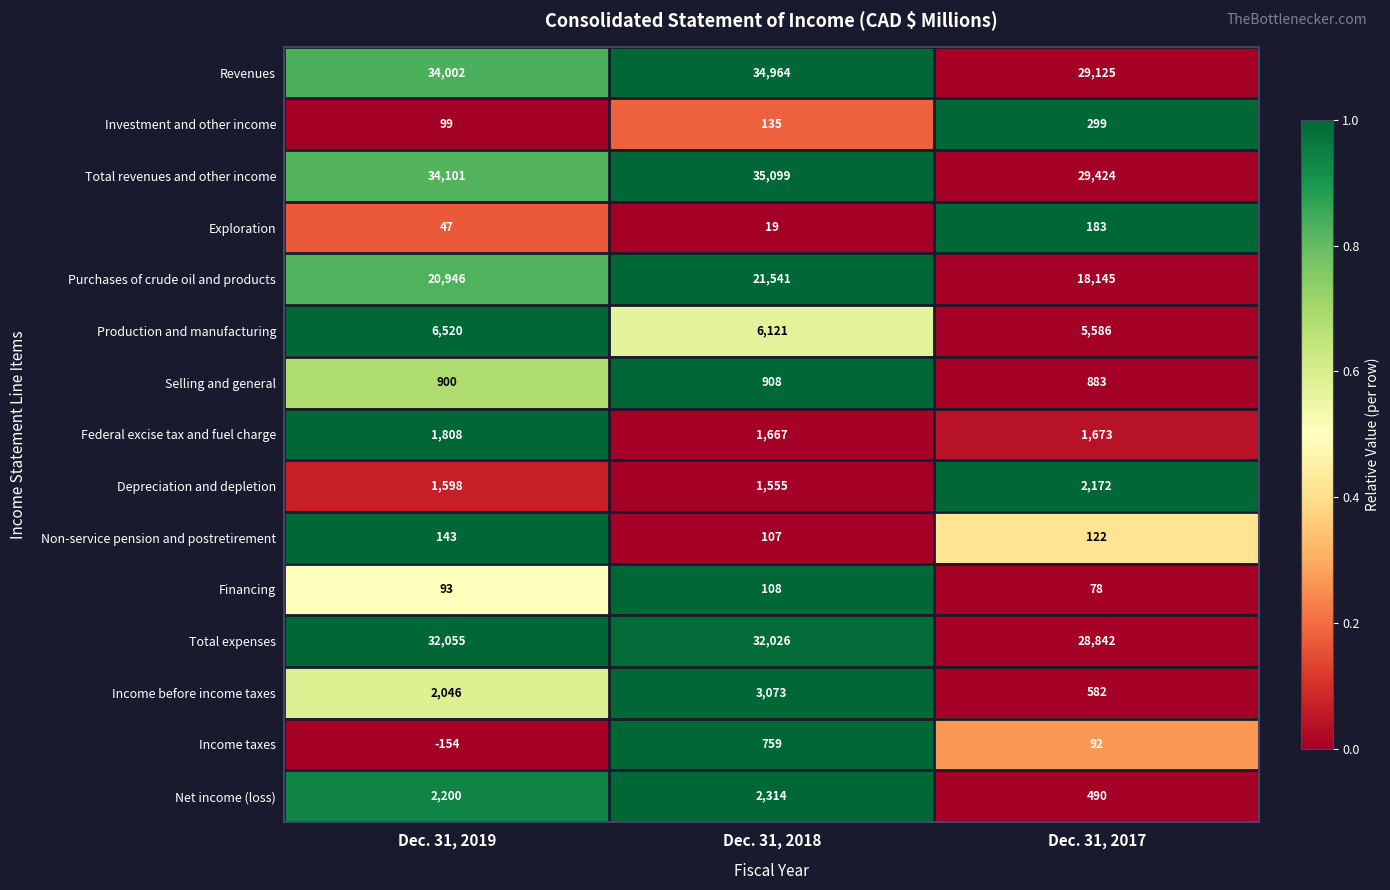

At how many categories does at least one series exceed 0?

3